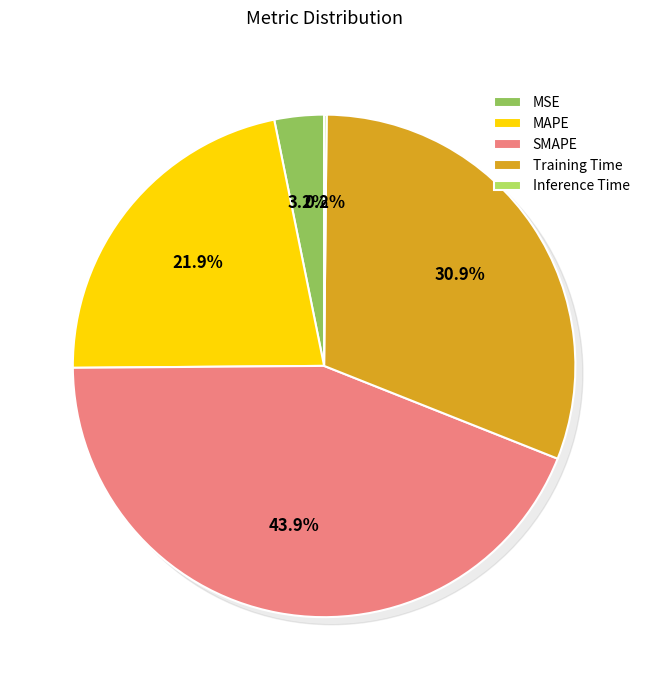

Is it true that Training Time is 31% of the pie?

True